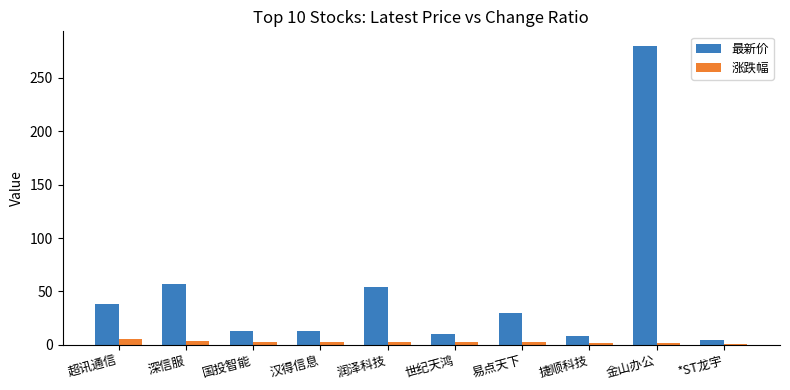

How many data points does each series have?

10